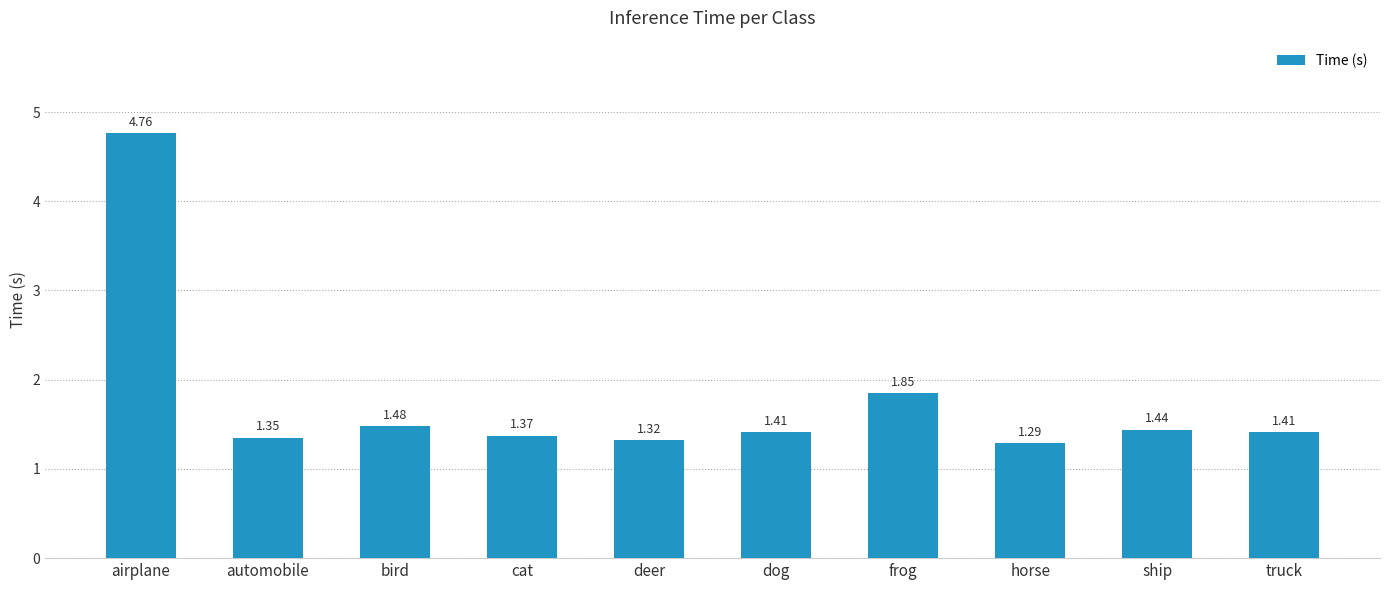

What is the label of the 9th bar from the right?

automobile